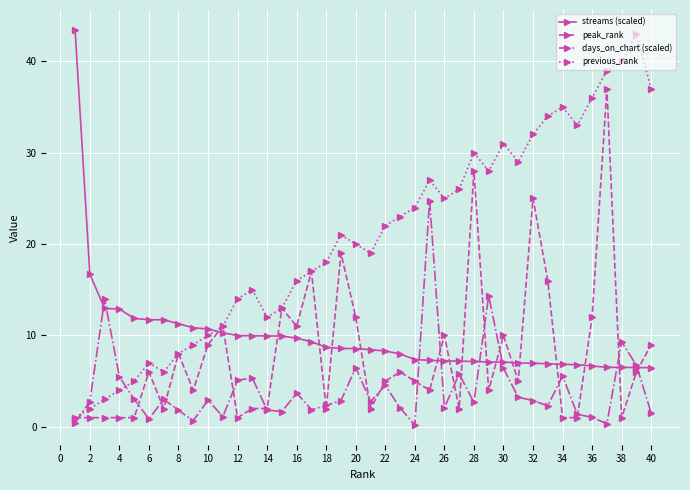

In previous_rank, how many points are lower than both neighbors (excluding endpoints)?

7